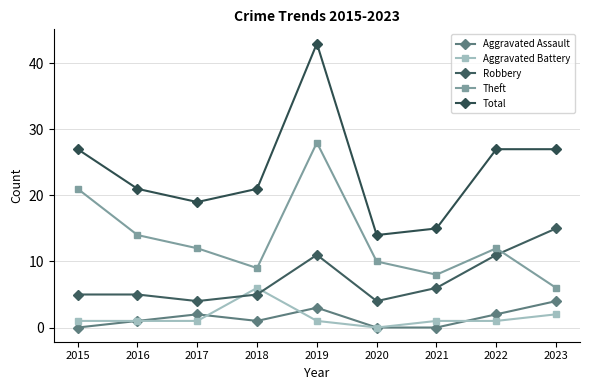

What is the difference between the maximum and second lowest values in the Theft series?

20